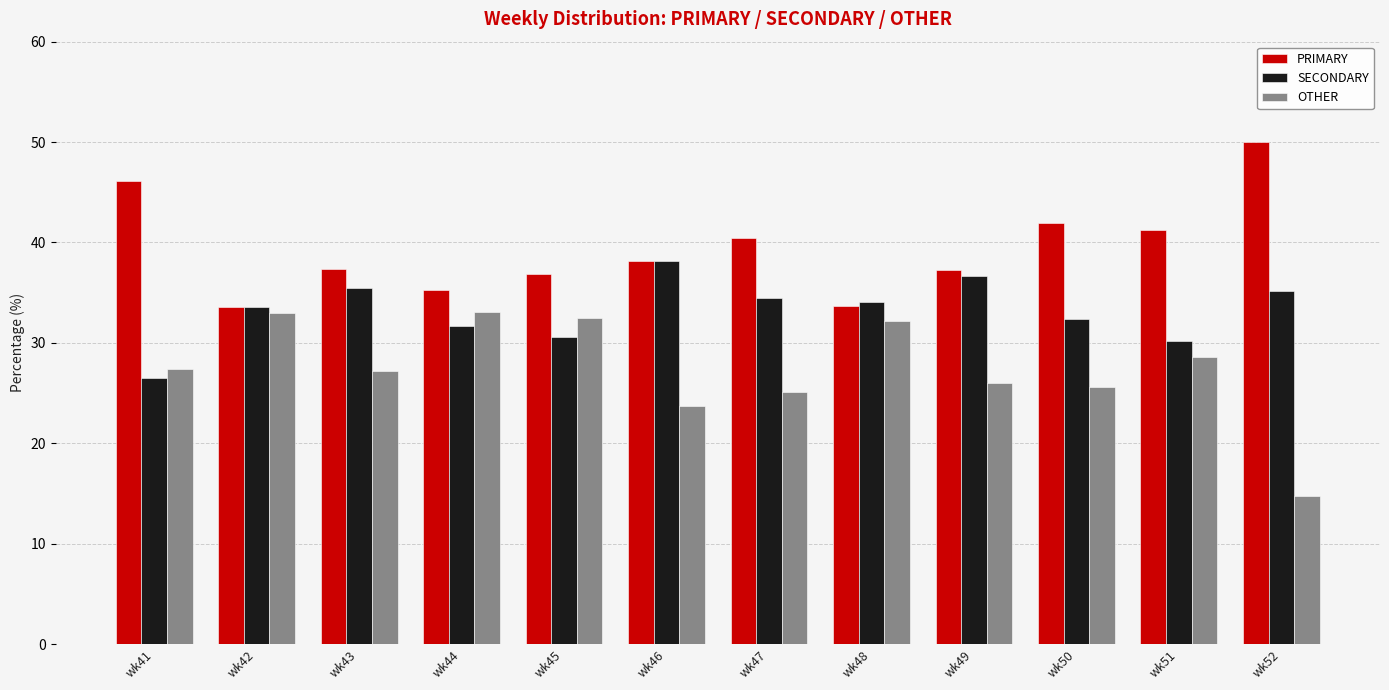

The SECONDARY series shows 53.1 at wk43. True or false?

False